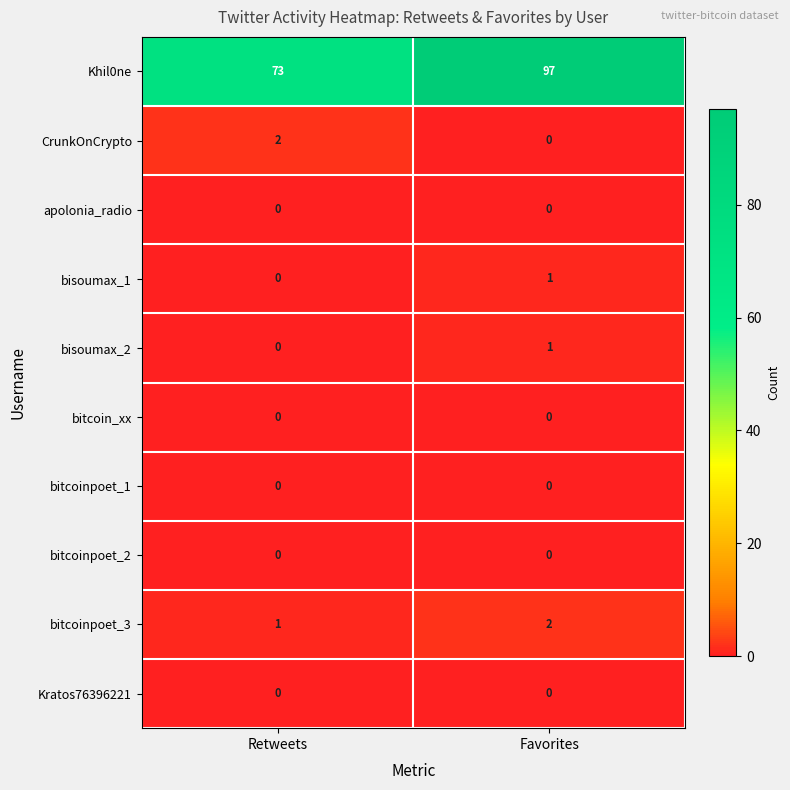

Which series has the widest spread of values?

Khil0ne